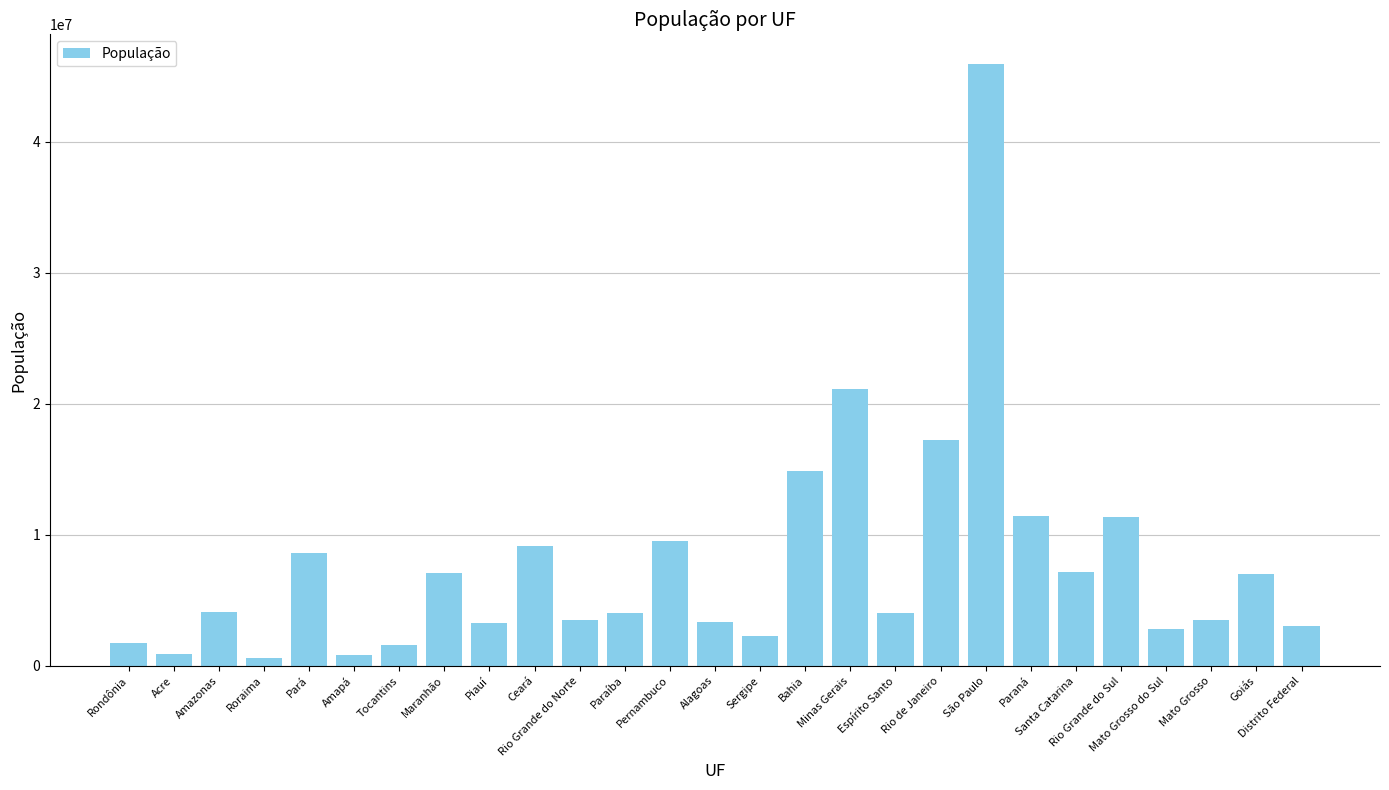

Is it true that the value at Amazonas is 5669402?

False